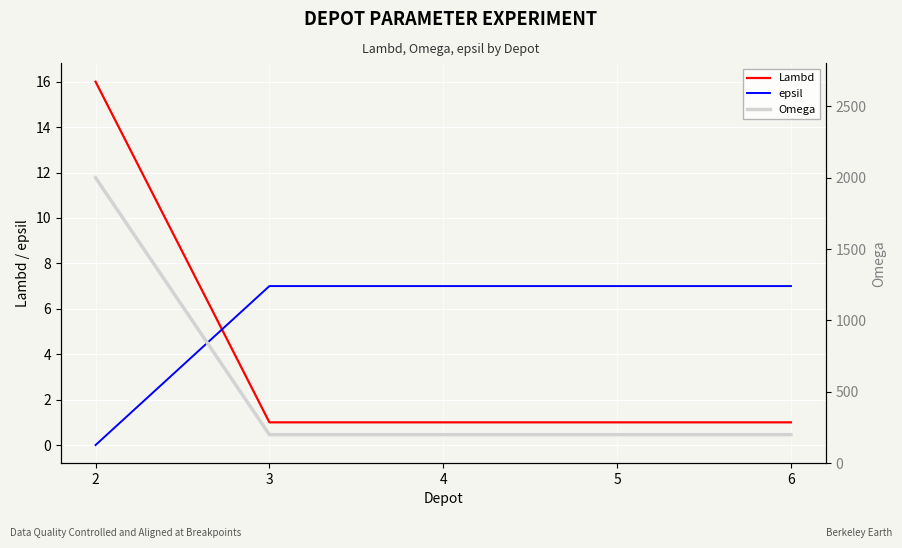

Which category has the lowest value in the Omega series?

3